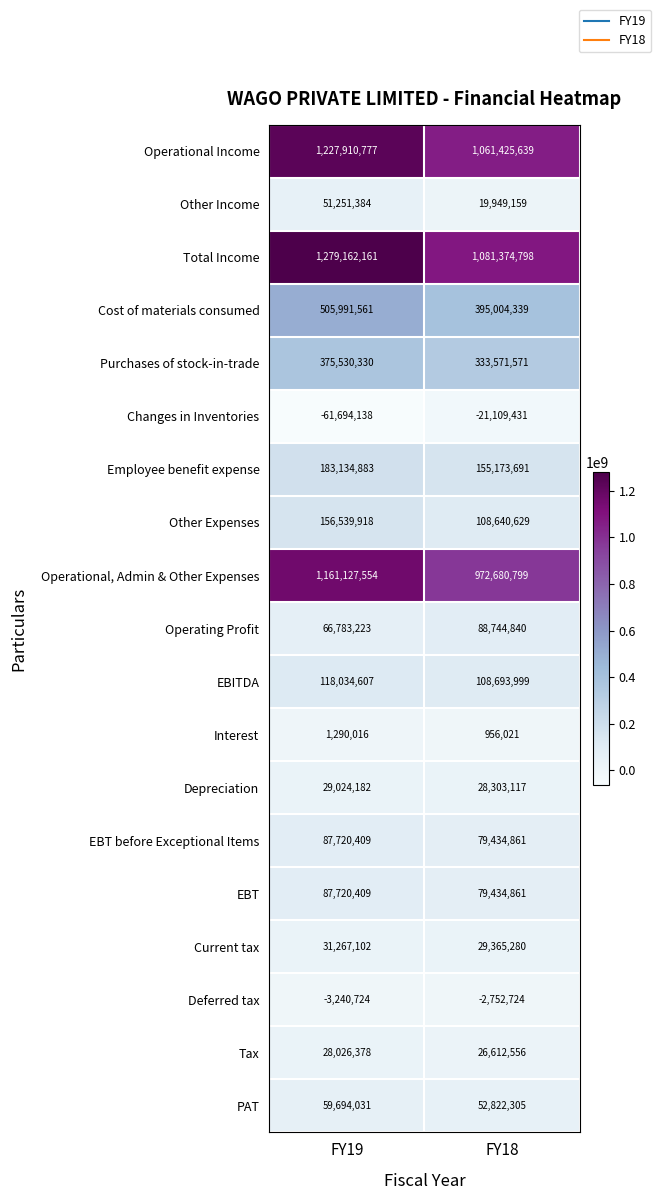

What is the difference between the maximum and minimum values in the Deferred tax series?

488000